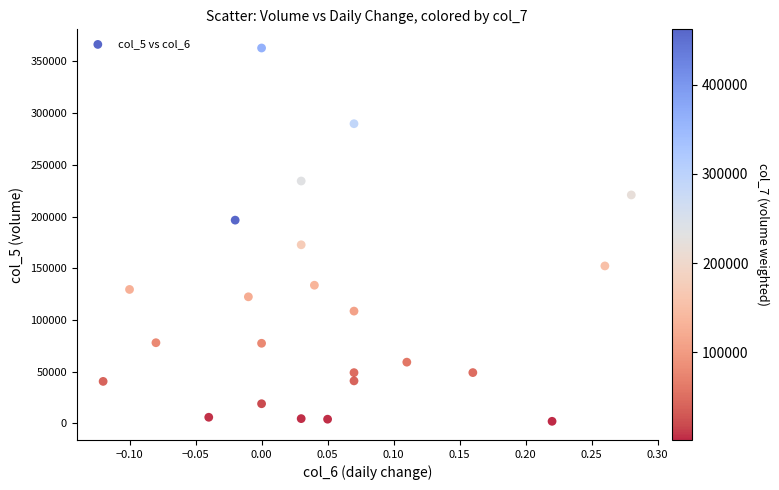

What Y value in the scatter plot is closest to 182510?

172710